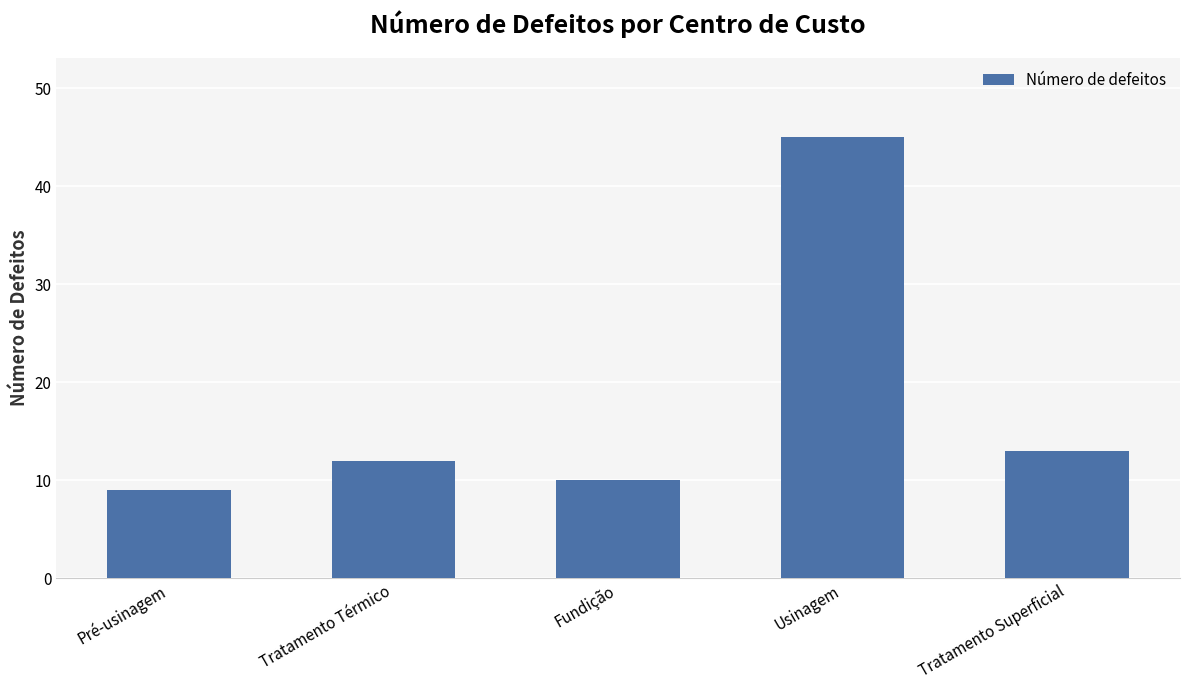

Which label corresponds to the largest value in the chart?

Usinagem